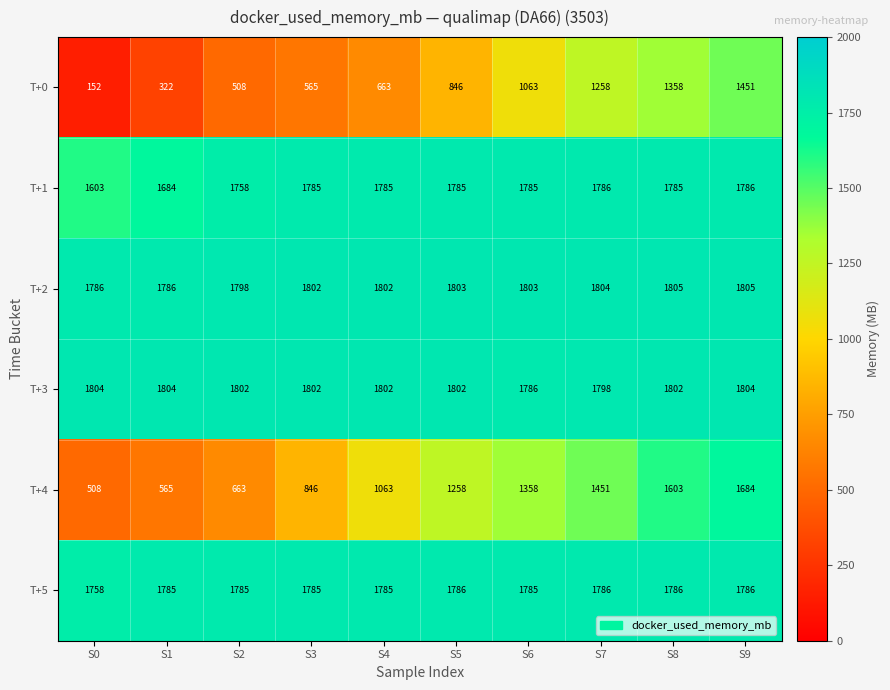

What is the difference between the second highest and minimum values in the T+4 series?

1095